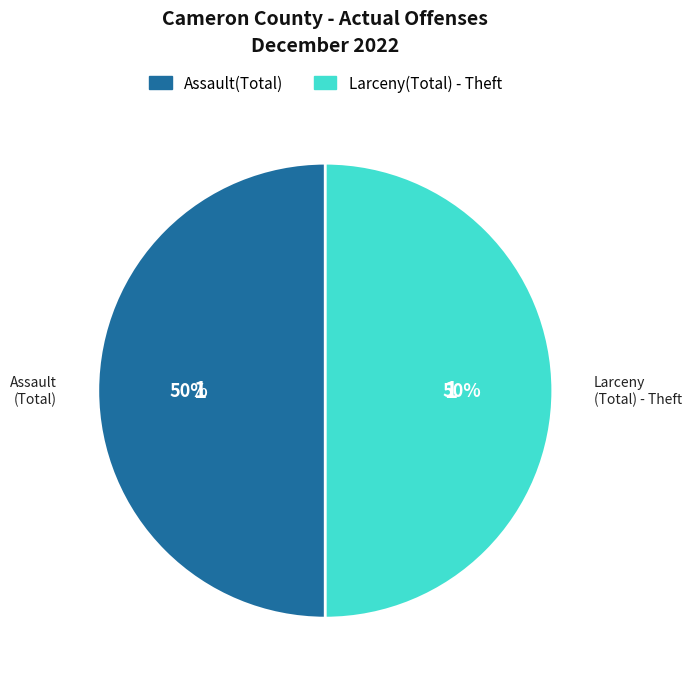

To the nearest percent, what is the average slice percentage?

50%